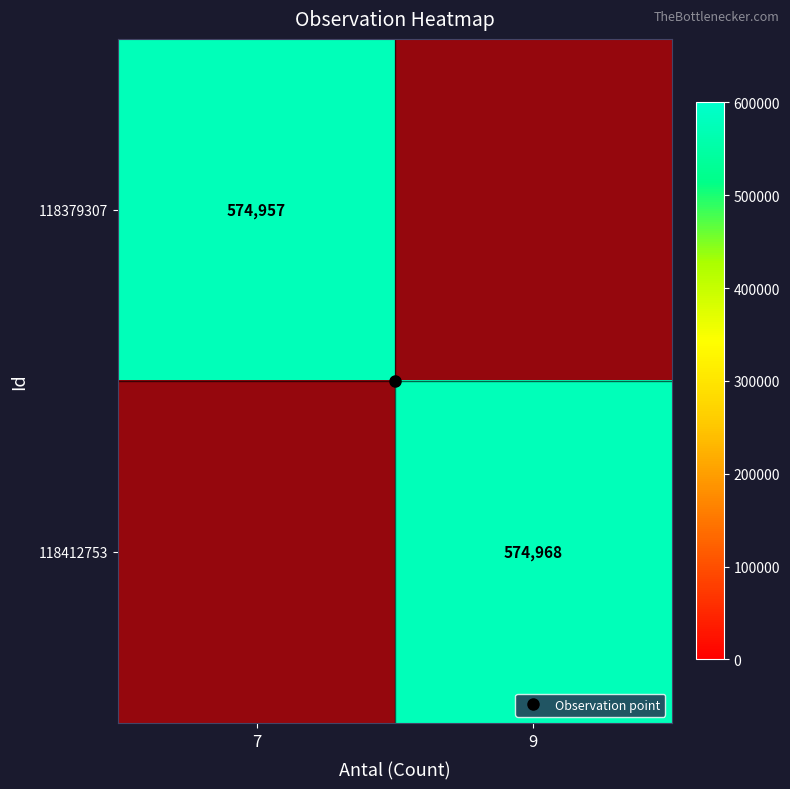

How many values in the 118379307 series are below 1?

1